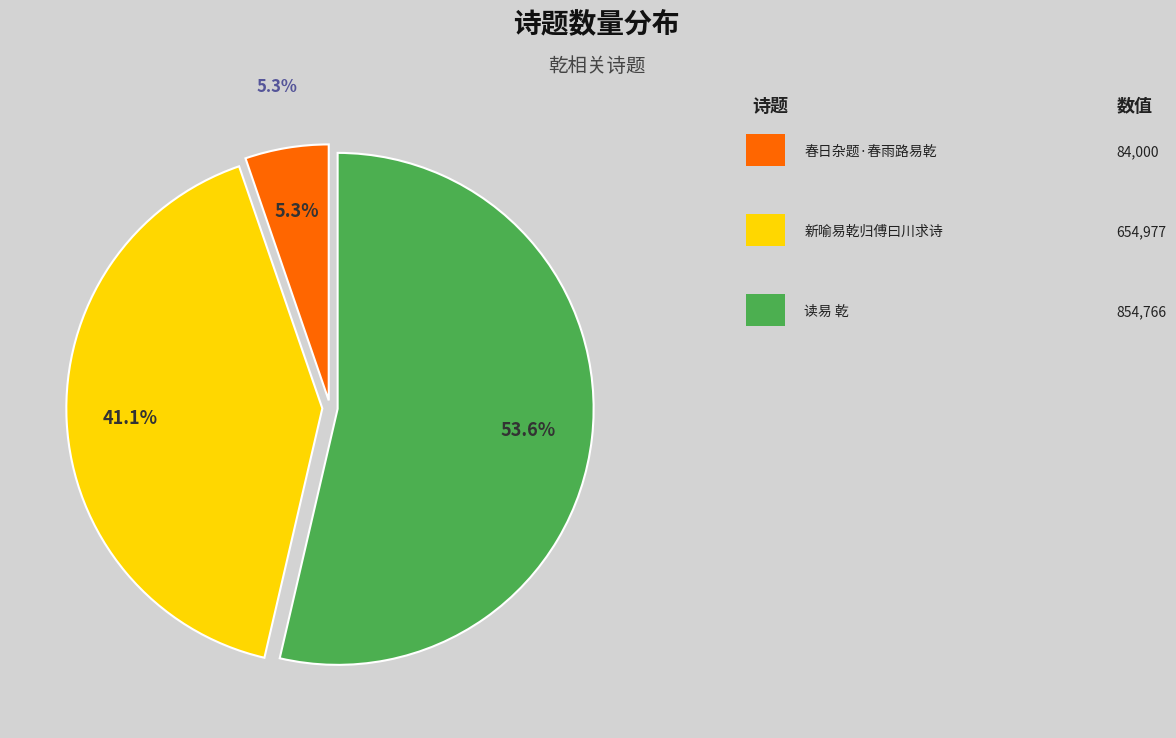

What is the change in value from 新喻易乾刚自辽阳归傅曰川求诗赠之 to 读易 乾?

+199789